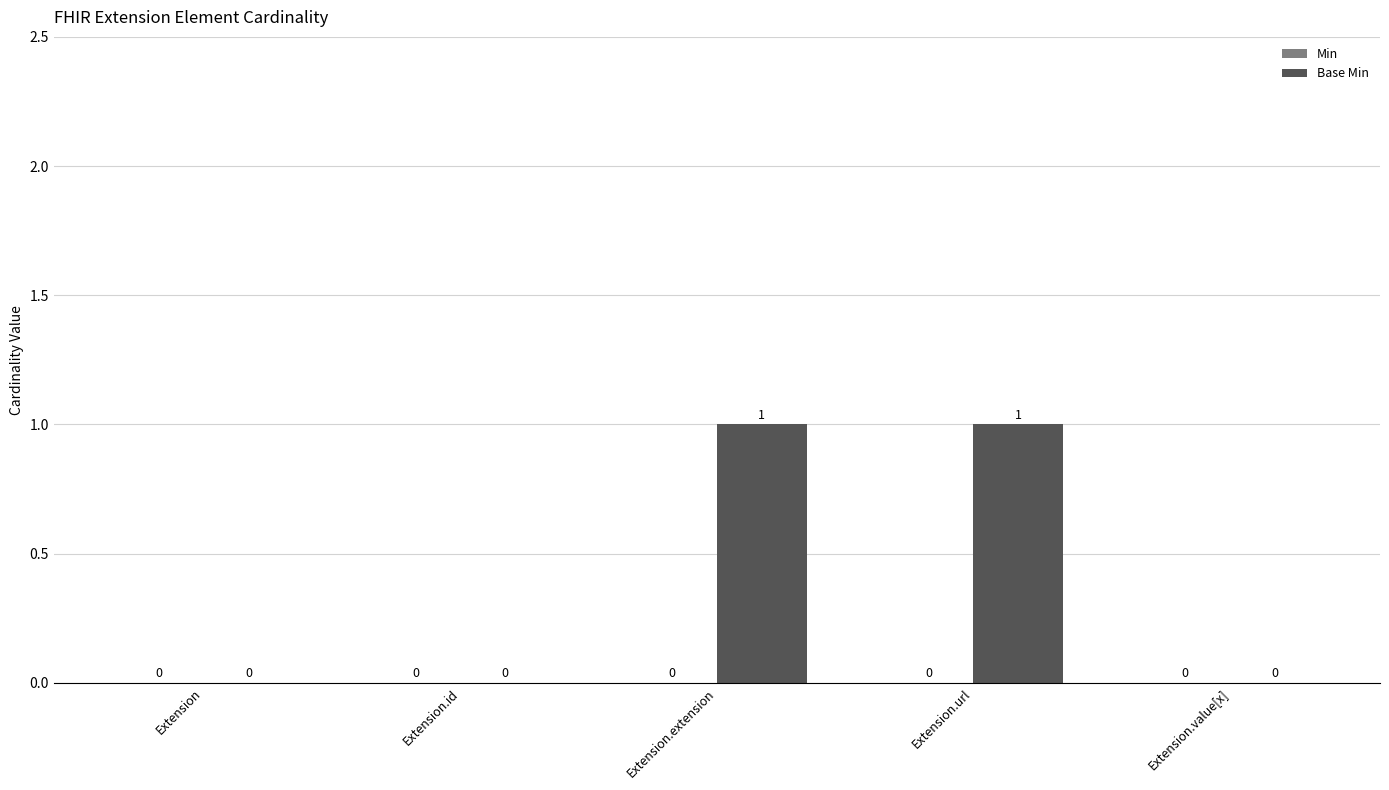

The chart shows a value of 0 at Extension.id. True or false?

True